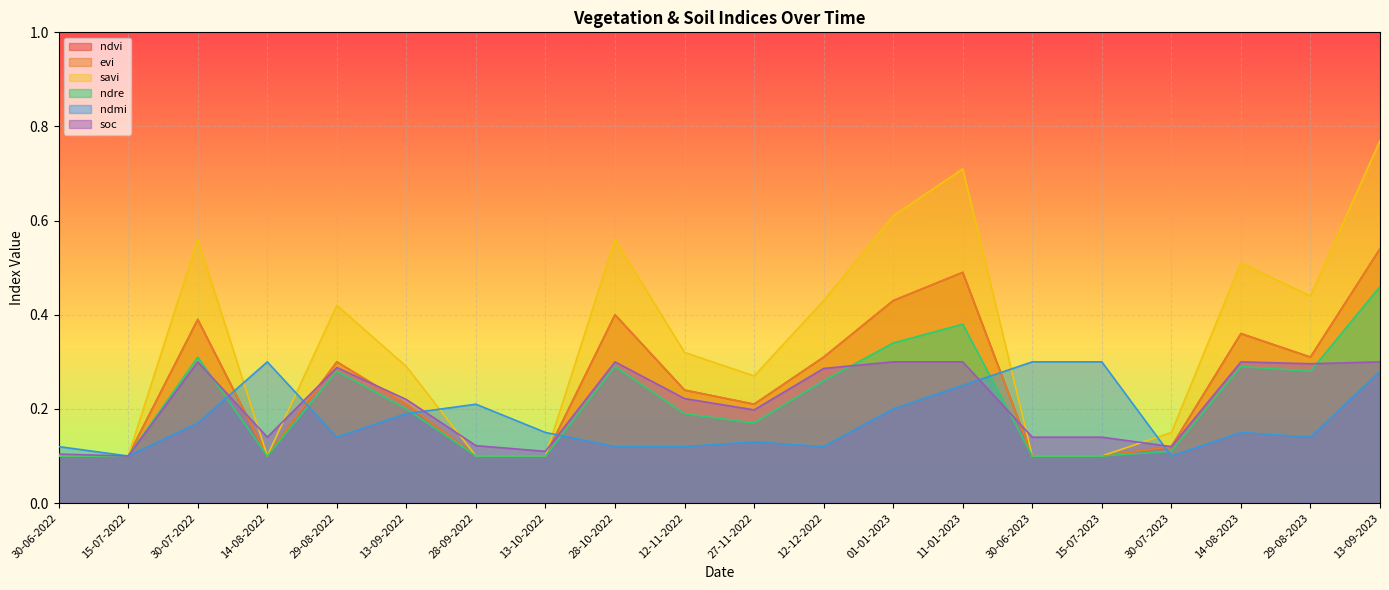

What is the highest value of the ndvi series?

0.5